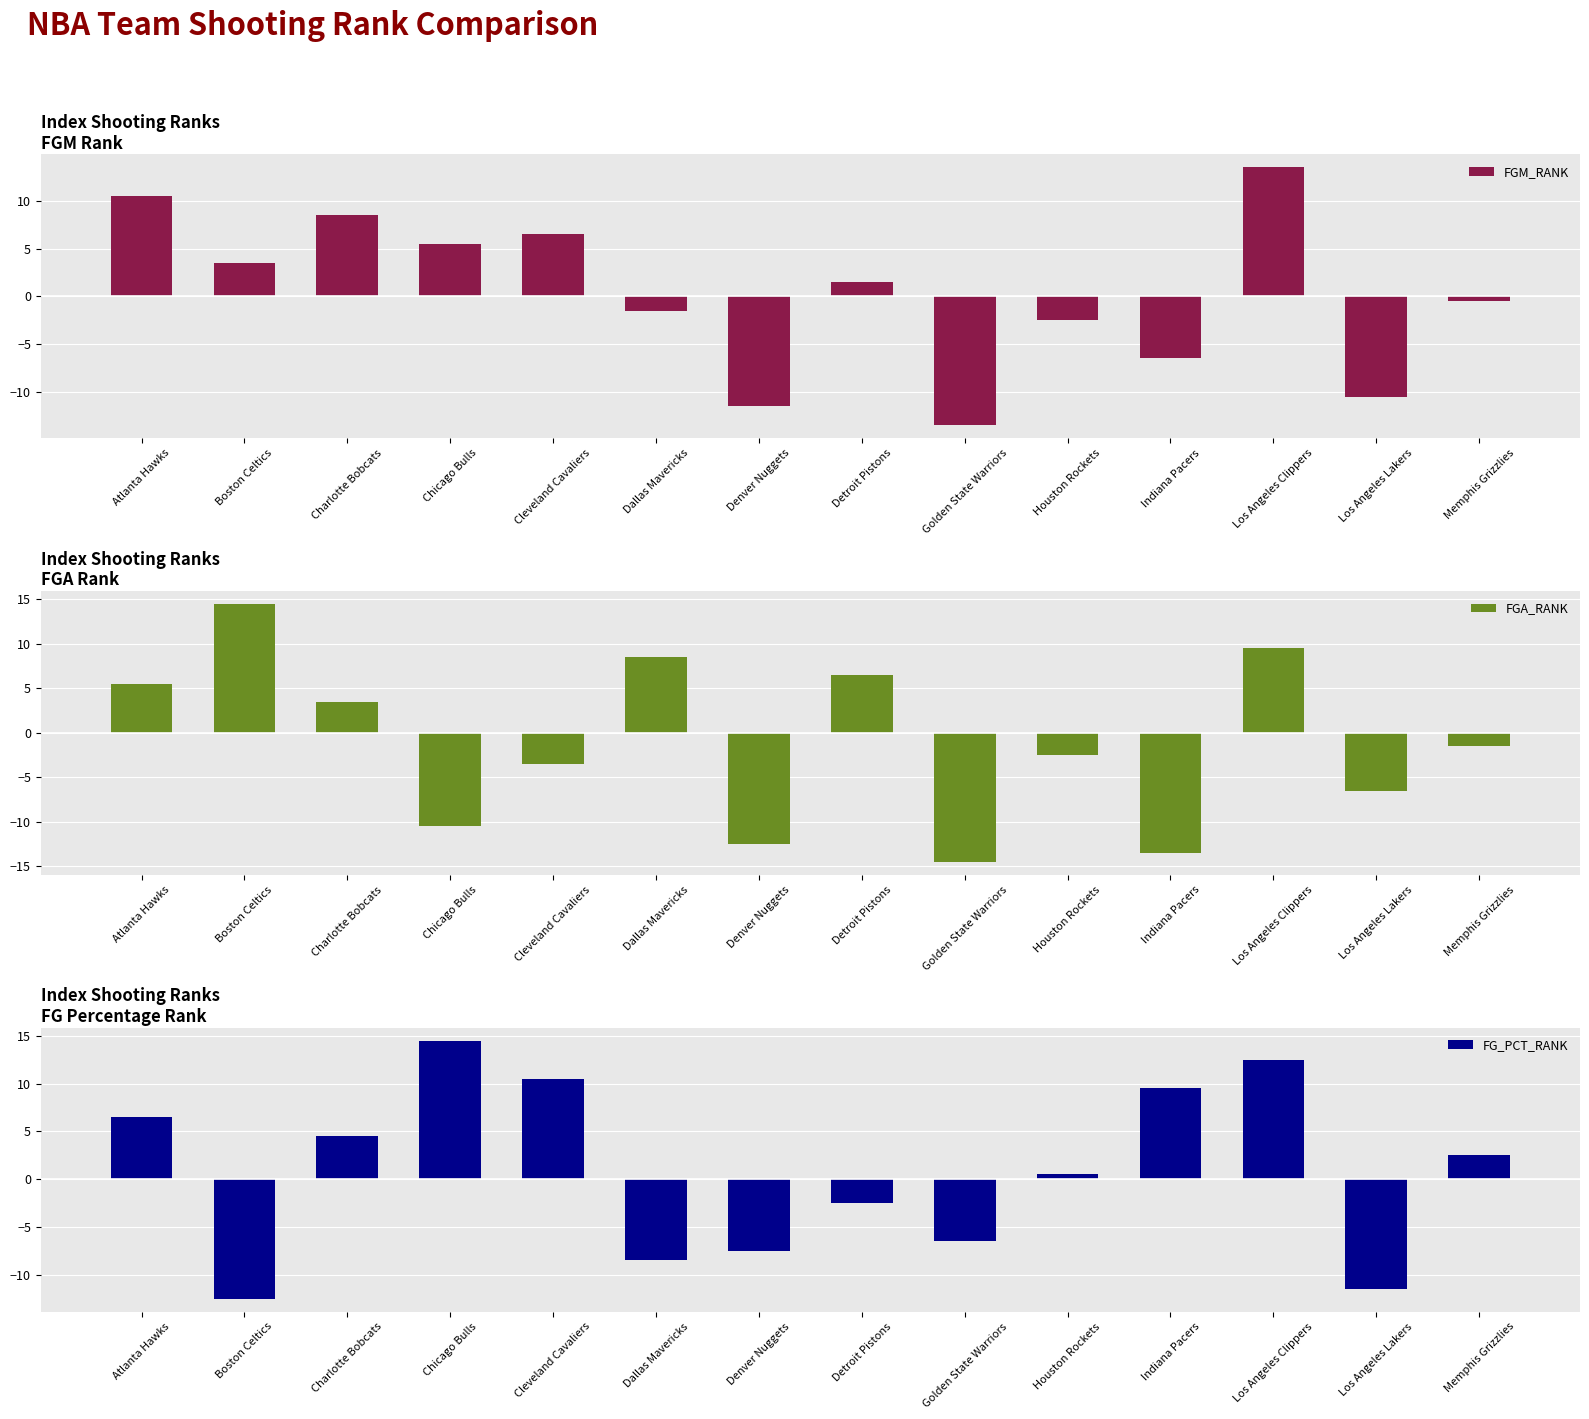

Which series has the widest spread of values?

FGA_RANK